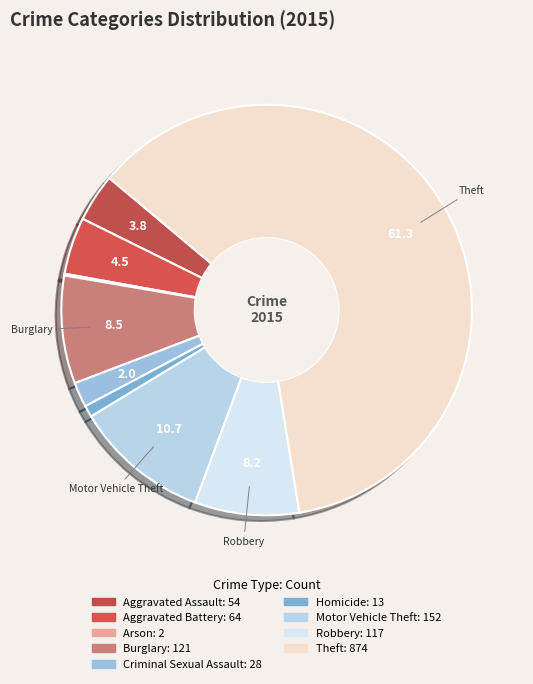

What portion of the pie excludes Aggravated Battery?

95.5%